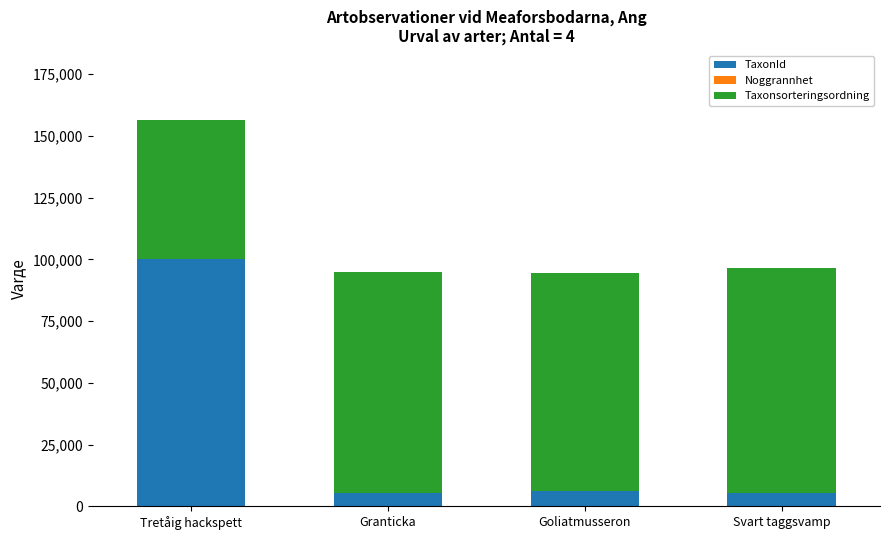

The TaxonId series shows 5432 at Granticka. True or false?

True